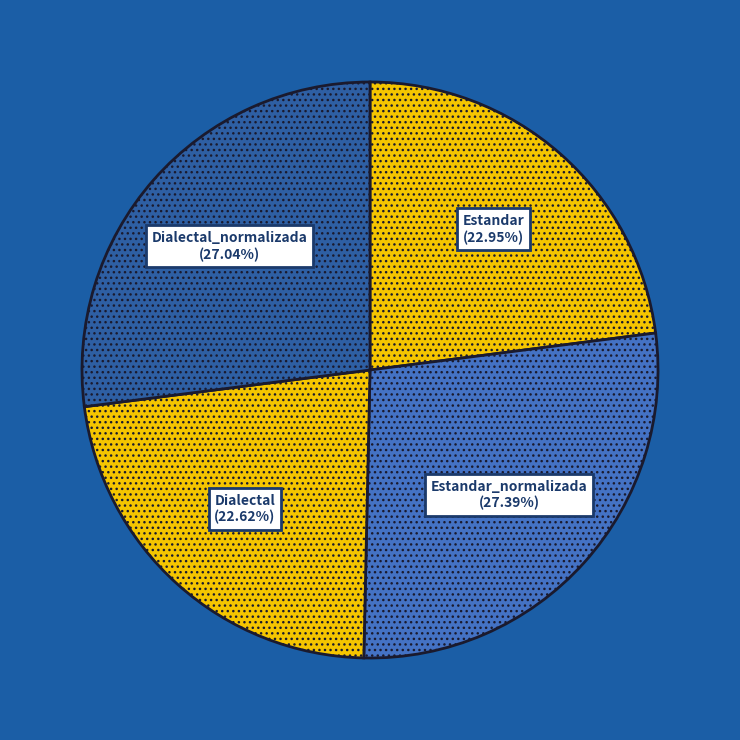

Approximately how many times larger is the value at Estandar compared to Dialectal_normalizada?

0.8